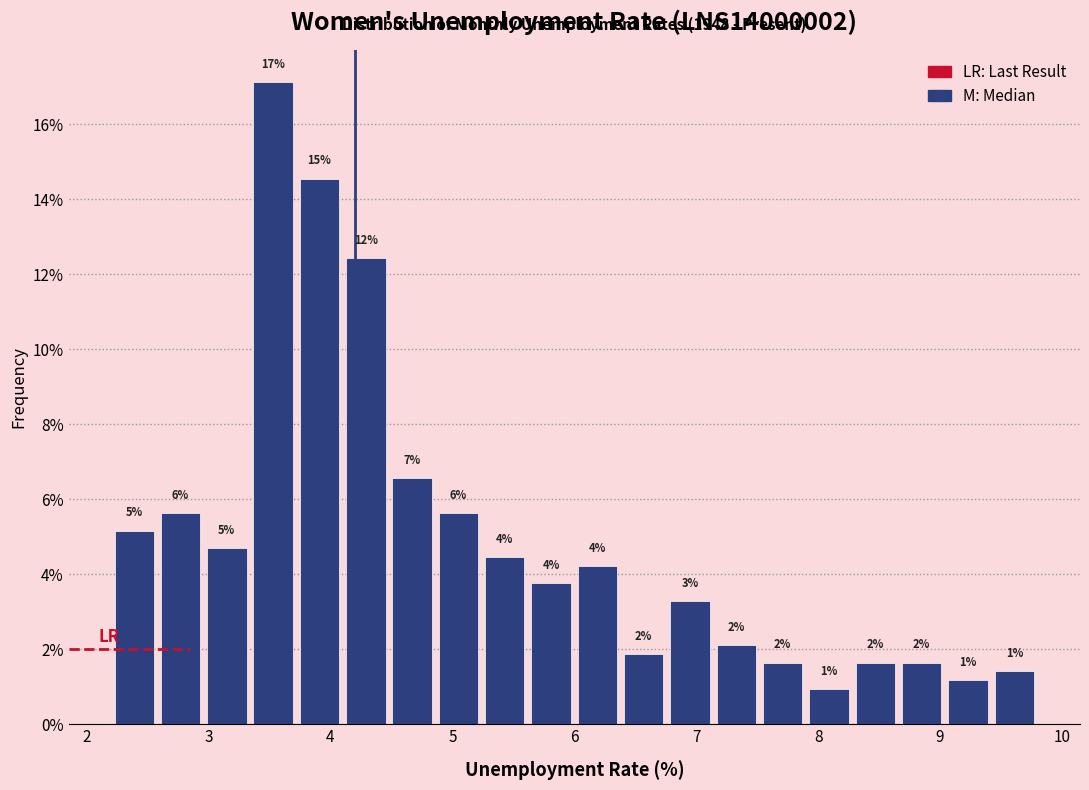

Around what value on the x-axis is the tallest bar? Give the approximate position of its centre, as read against the axis.

3.5